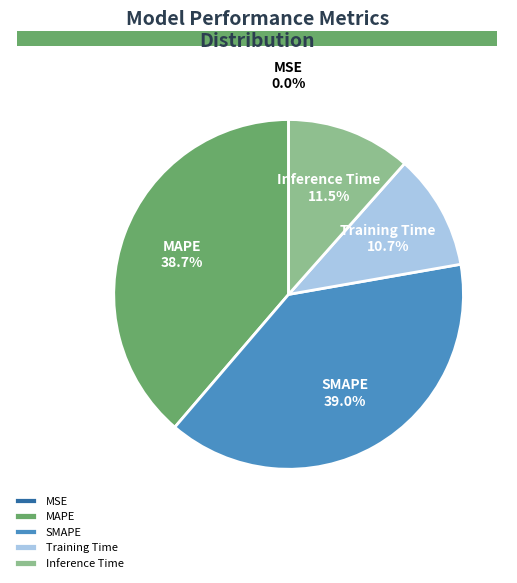

Is SMAPE the majority of the pie?

No